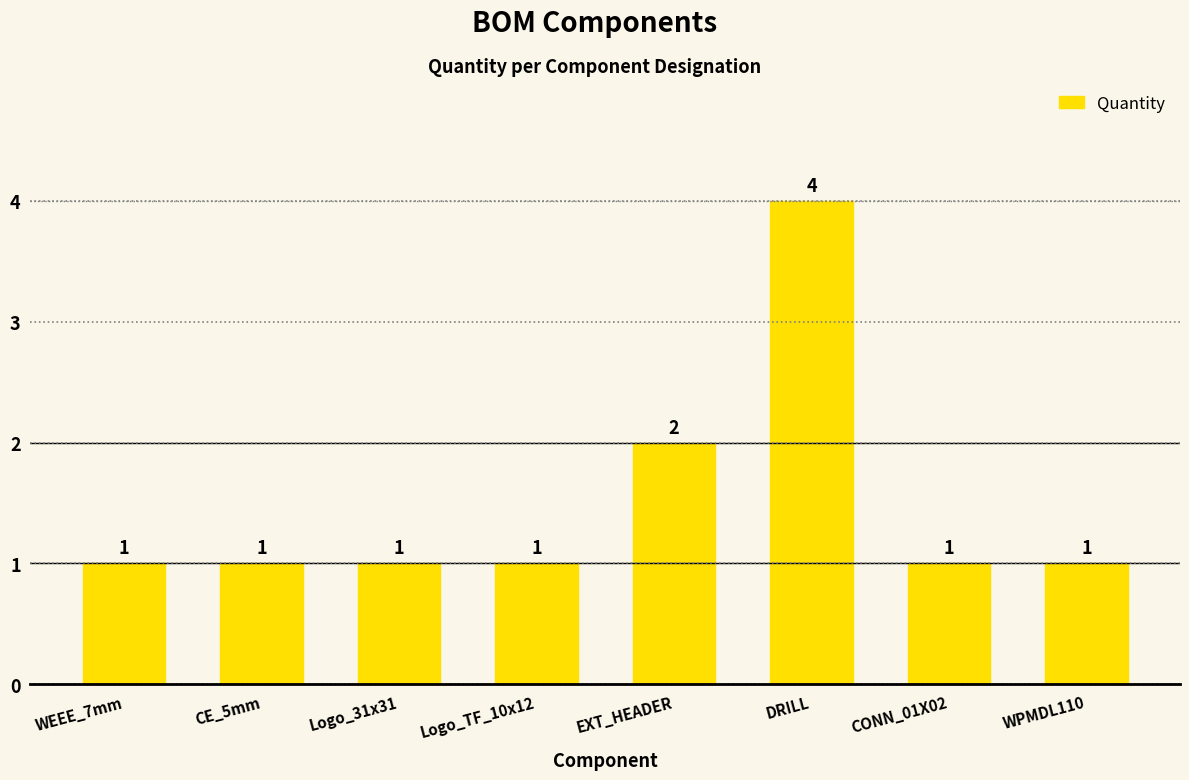

Reading left to right, what are all the values shown in this chart?

WEEE_7mm=1	CE_5mm=1	Logo_31x31=1	Logo_TF_10x12=1	EXT_HEADER=2	DRILL=4	CONN_01X02=1	WPMDL110=1